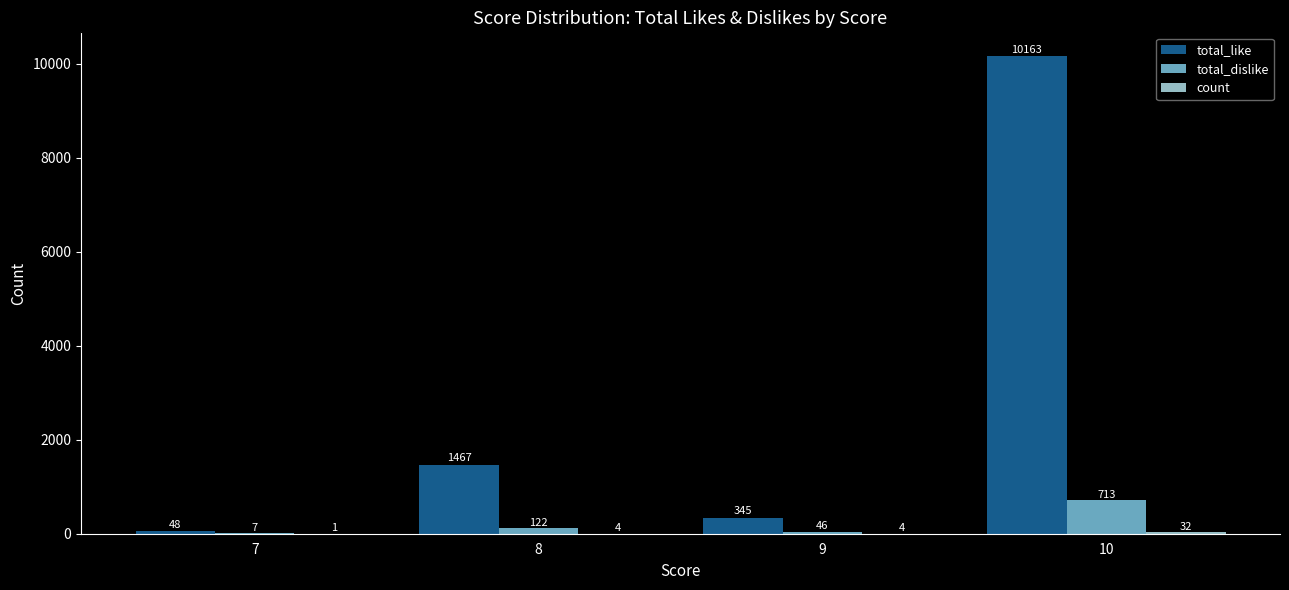

What is the sum of the total_dislike values at 7 and 8?

129